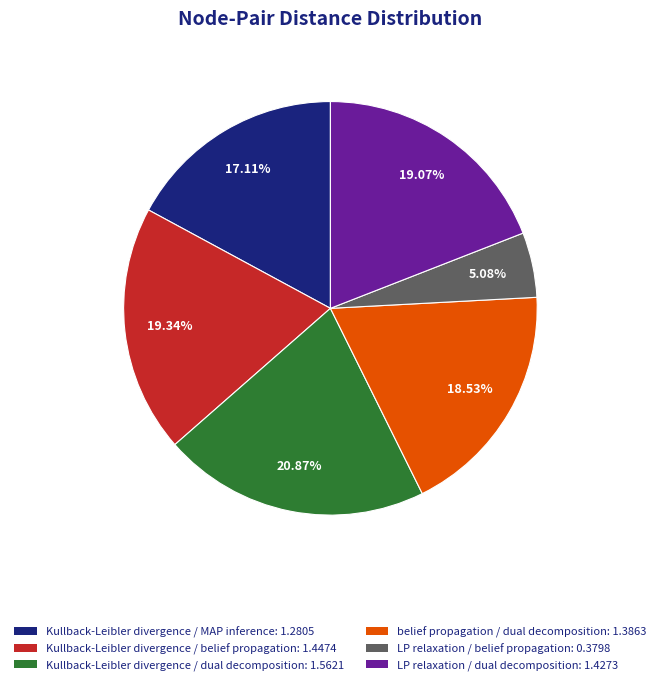

Is it true that belief propagation / dual decomposition is 7% of the pie?

False